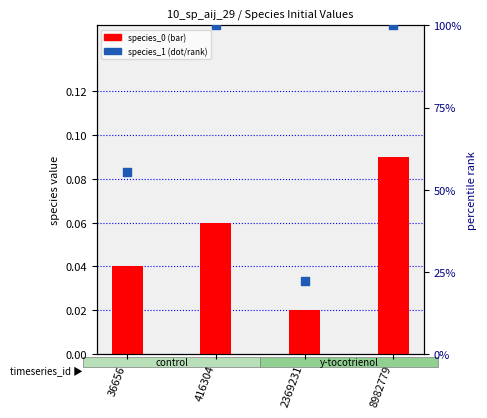

Which series has the widest spread of Y values?

species_1 (dot)